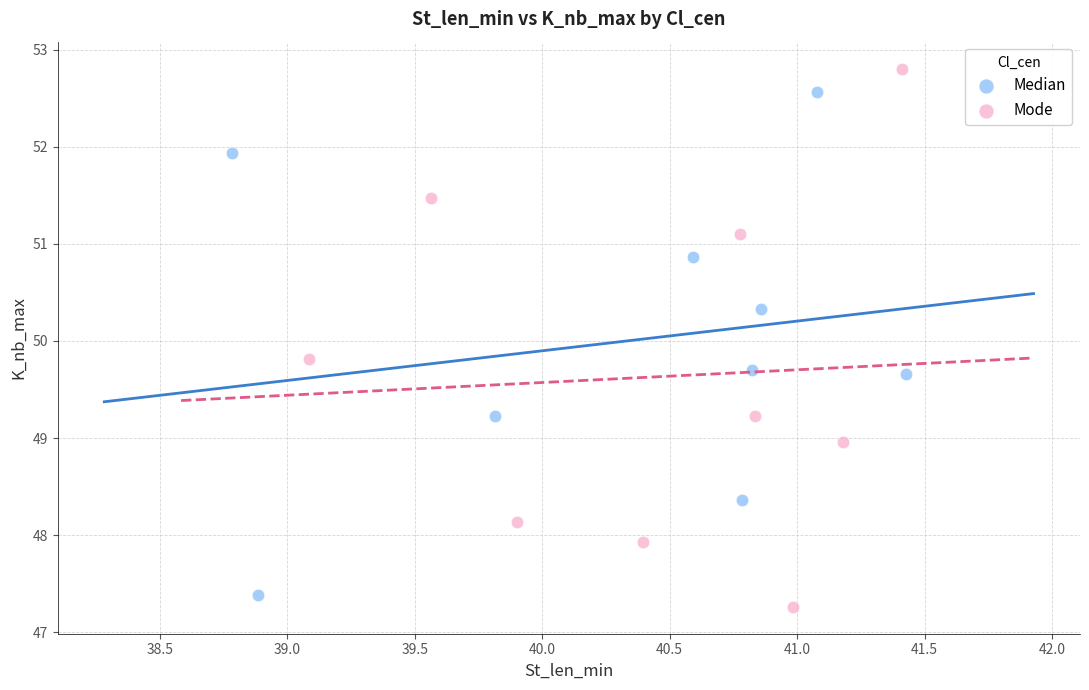

What are all the series names shown in the legend?

Median, Mode